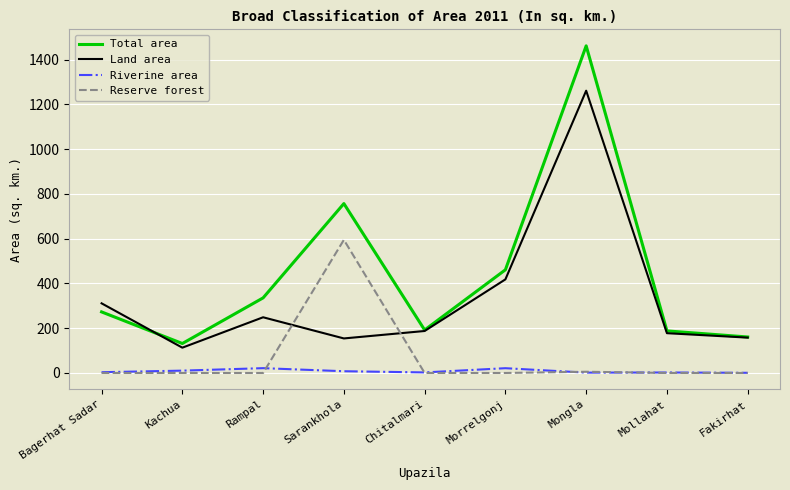

The Total area series shows 272.7 at Bagerhat Sadar. True or false?

True